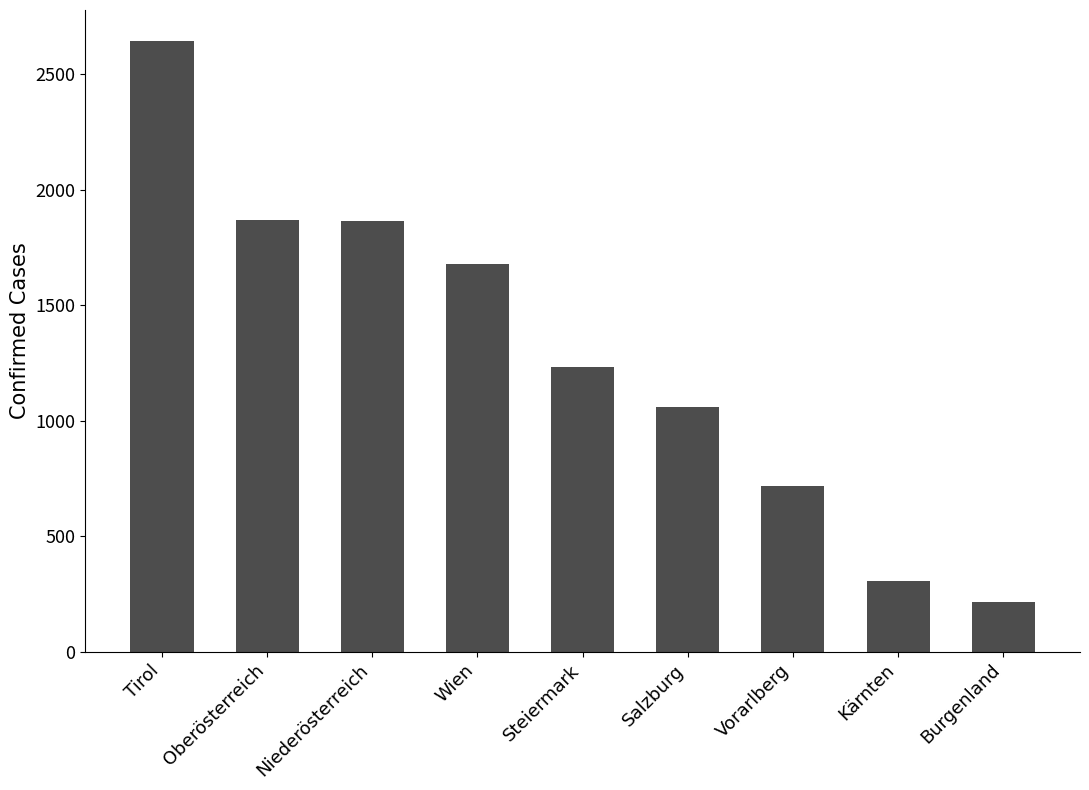

What is the value of the 7th bar from the left?

718